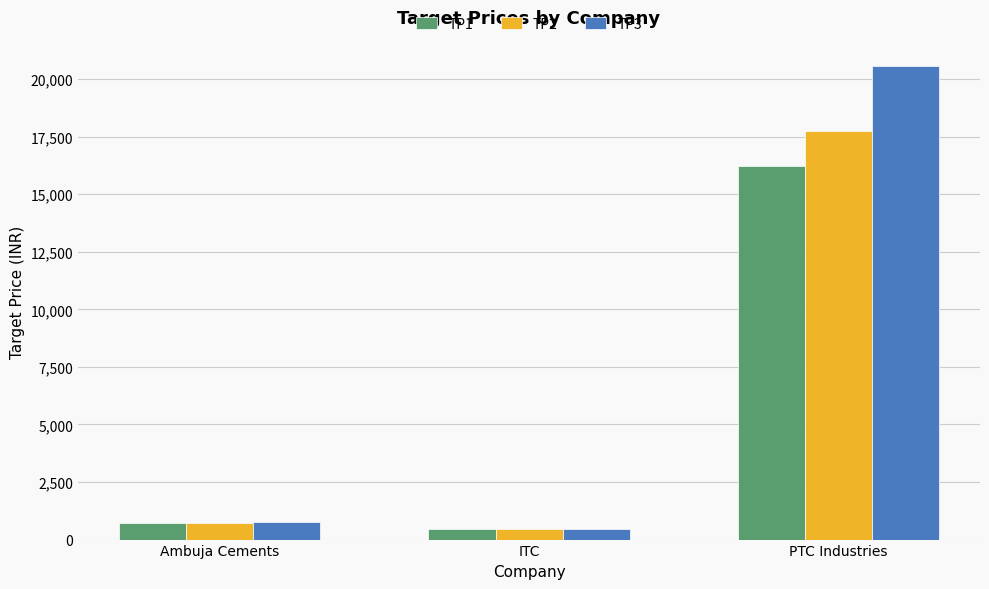

Which series has the widest spread of values?

TP3